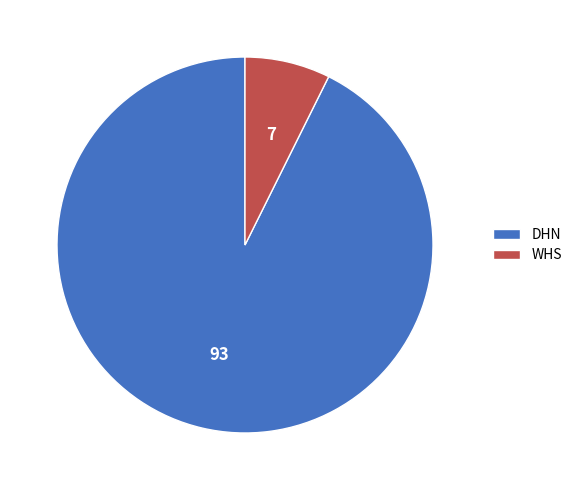

The DHN slice represents 88% of the pie. True or false?

False